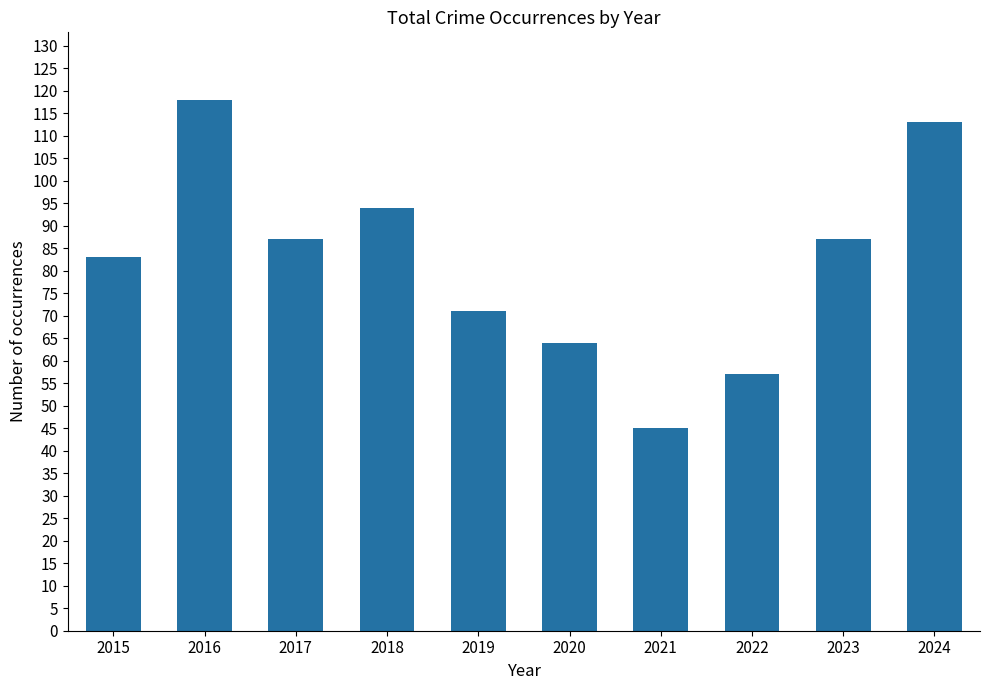

What is the value of the 6th bar from the left?

64